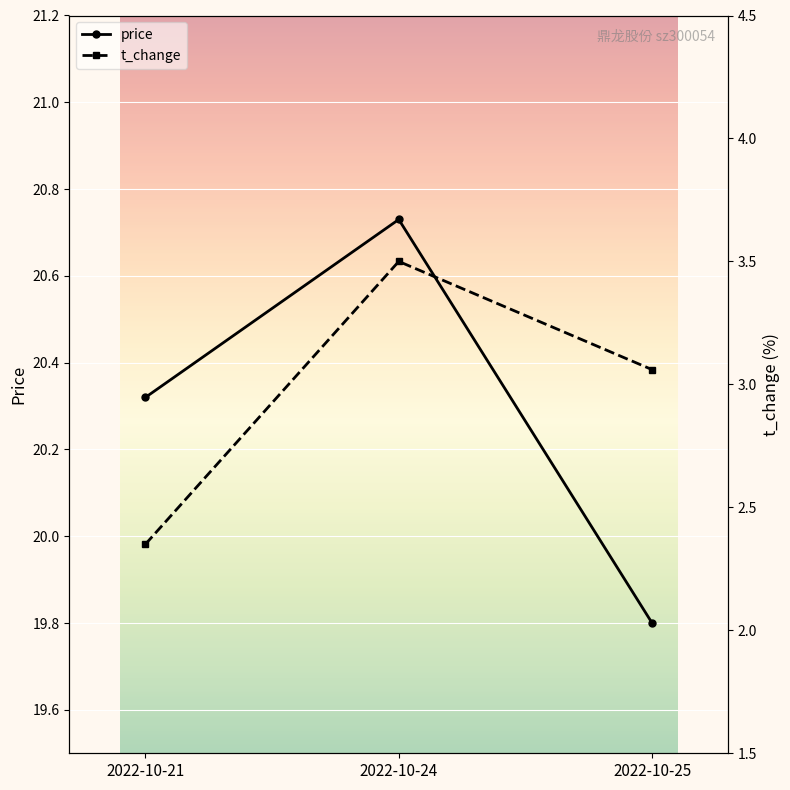

Which series has the largest total across all categories?

price